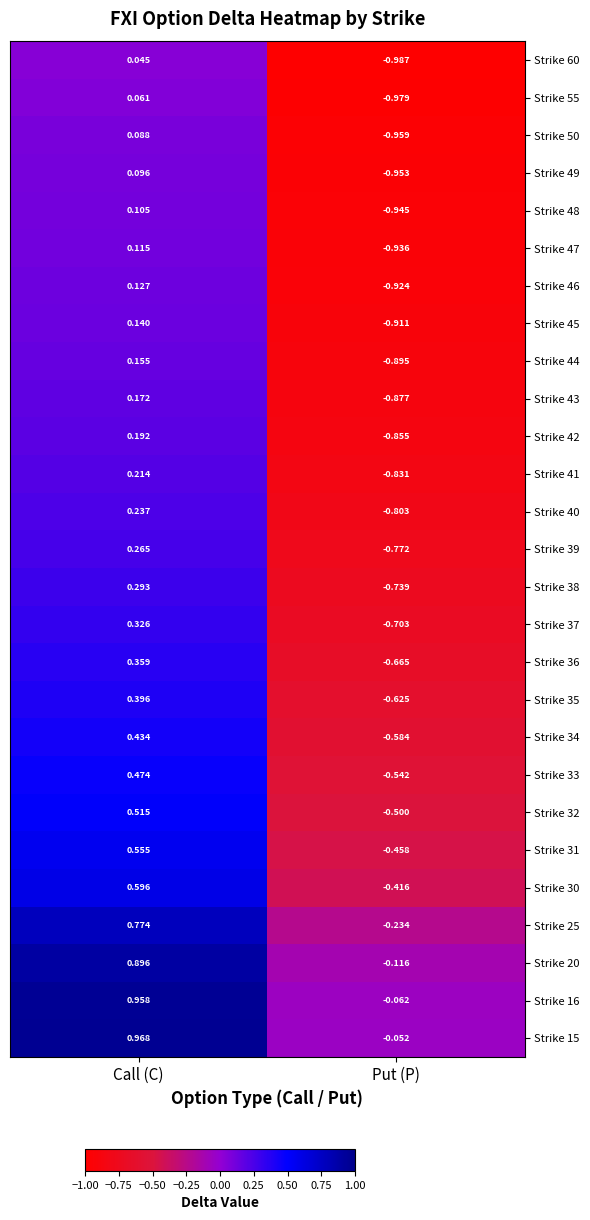

Which category has the lowest value in the Strike 30 series?

Put (P)